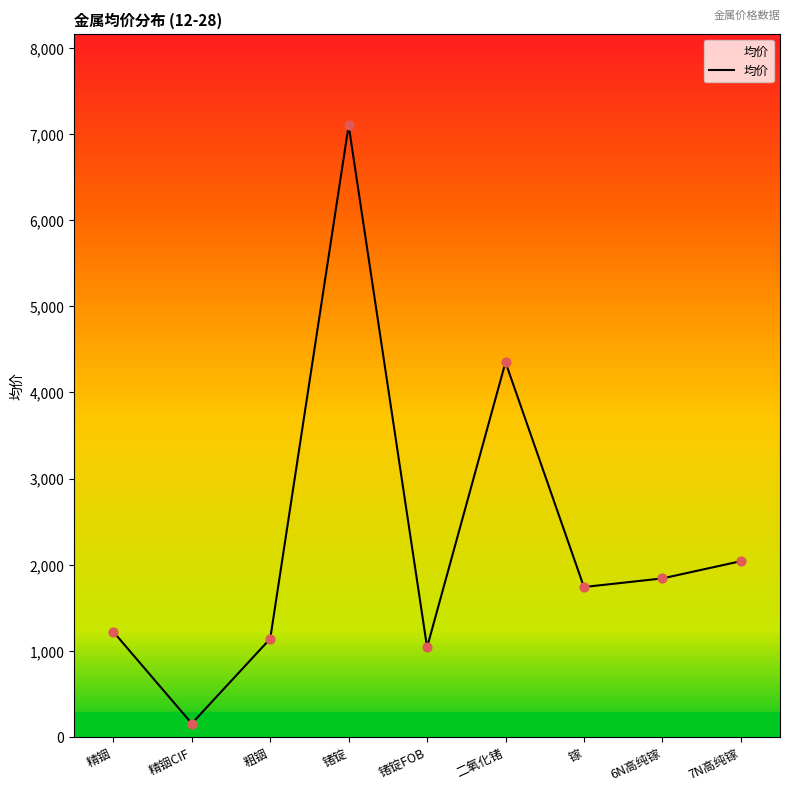

Which has a higher value, 锗锭 or 镓?

锗锭